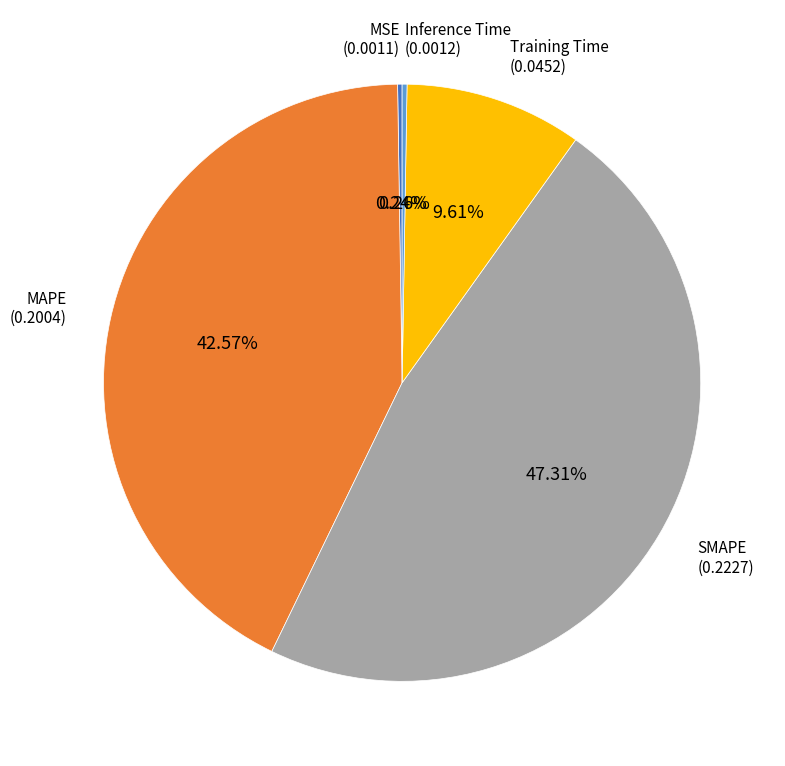

Does any single category account for the majority?

No